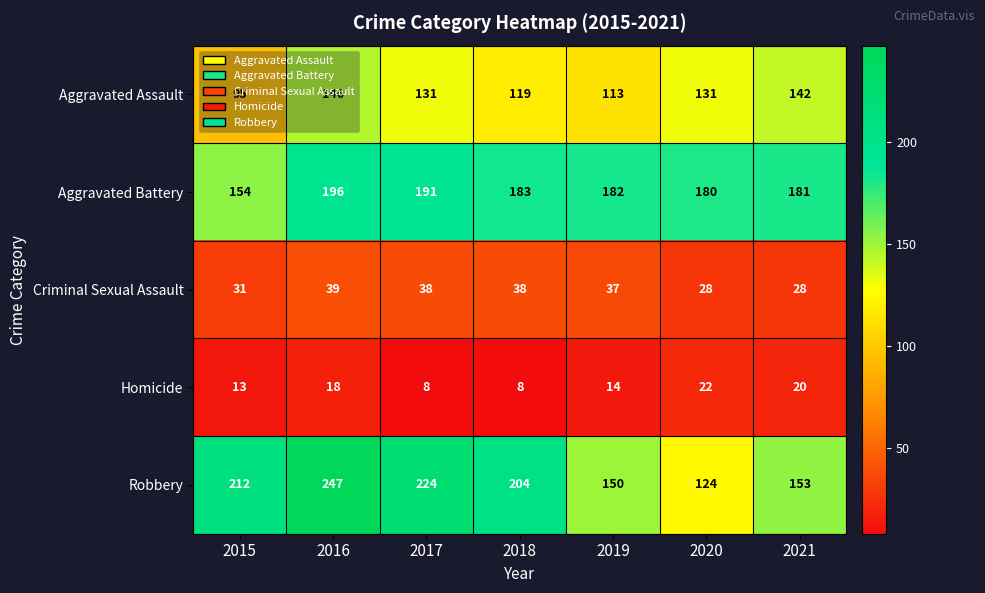

What is the total value across all series at 2015?

505